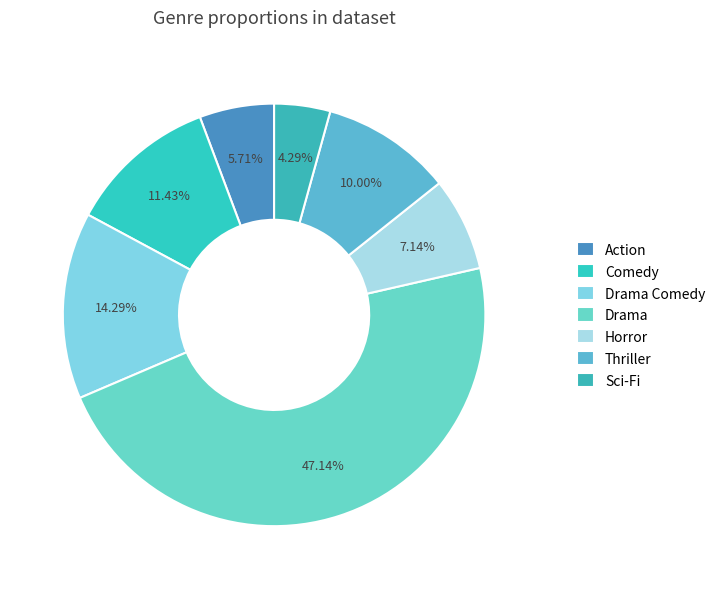

How many slices are in this pie chart?

7